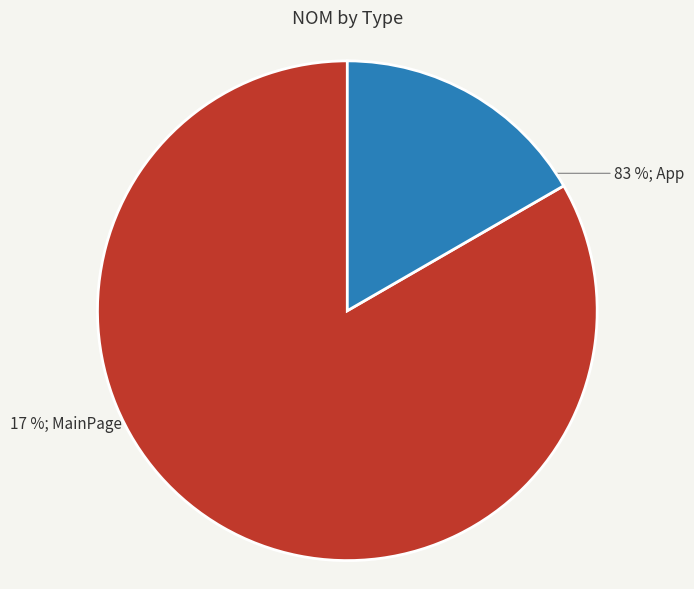

Count the number of slices in the pie.

2